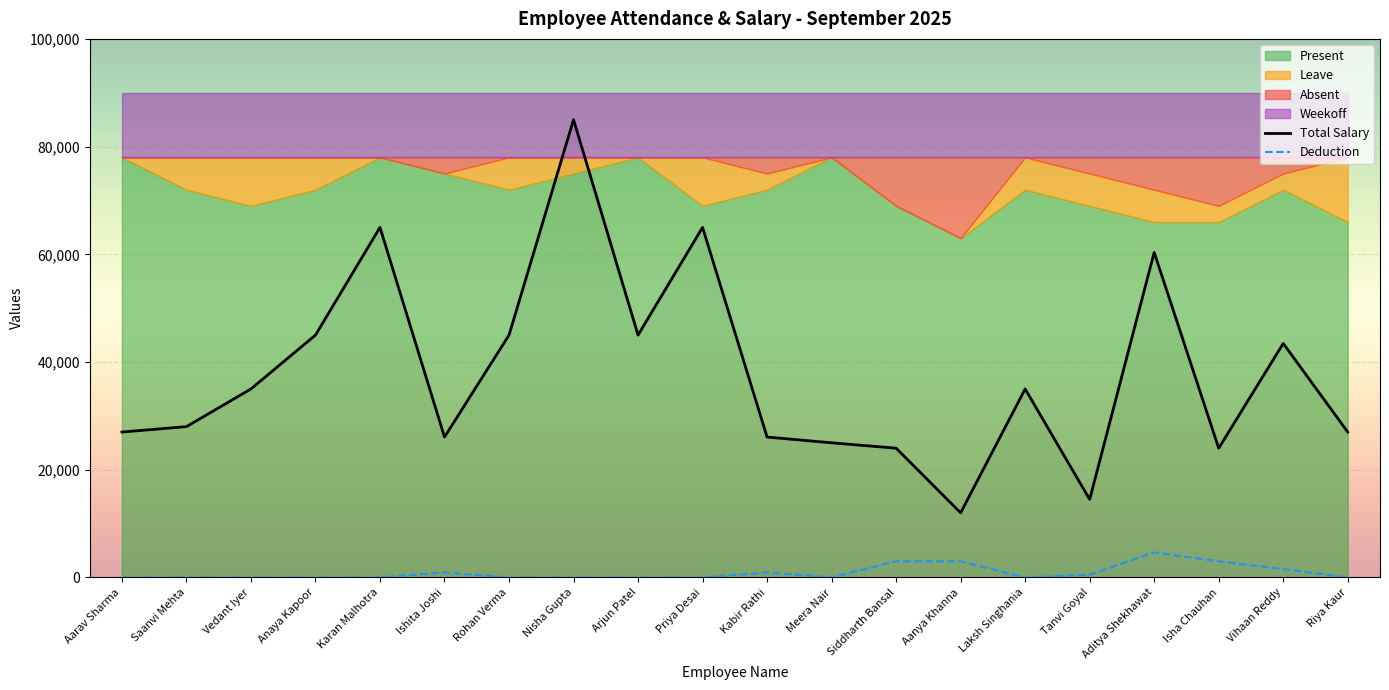

How many Deduction values are between 0 and 1552?

16